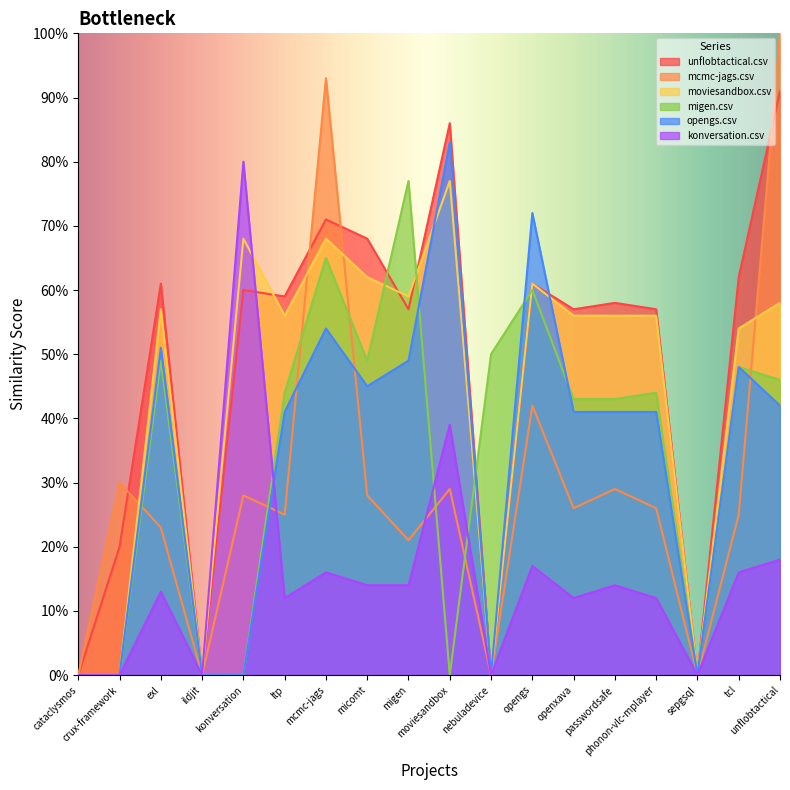

Which series has the largest total across all categories?

unflobtactical.csv